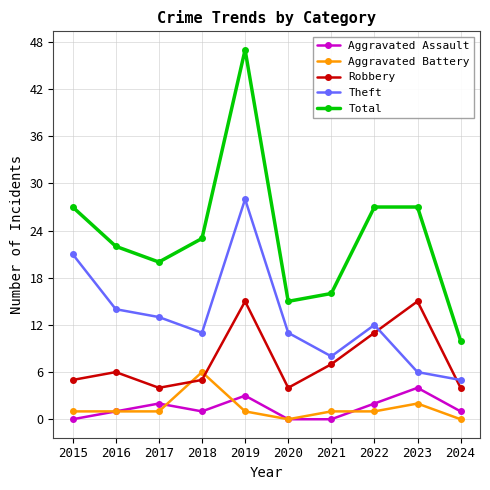

What is the total value across all series at 2016?

44